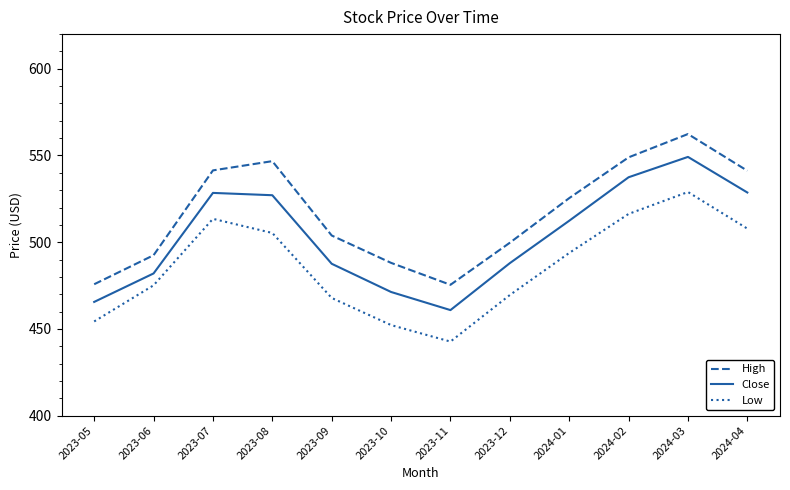

What position from the left is 2024-03?

11